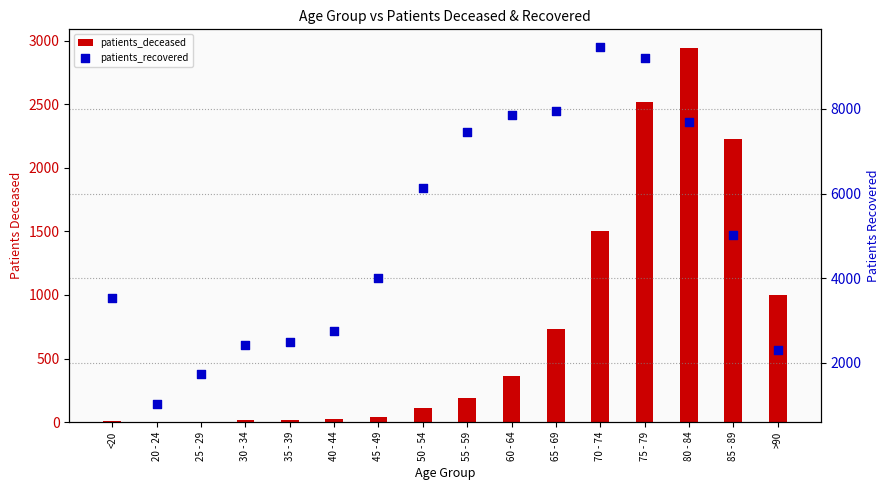

Which series has the largest Y range (max minus min)?

patients_recovered